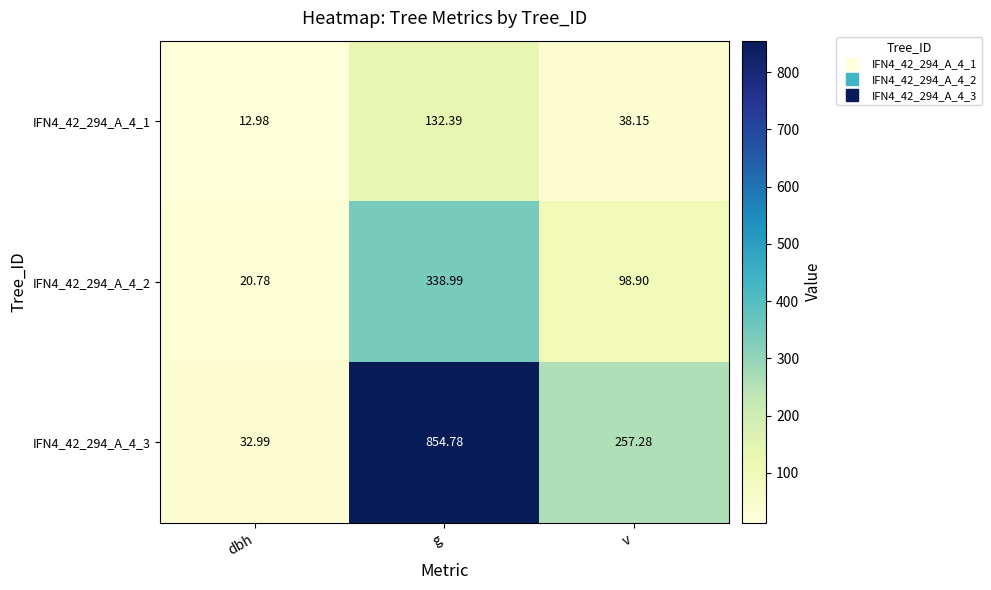

What is the total value across all series at v?

394.3